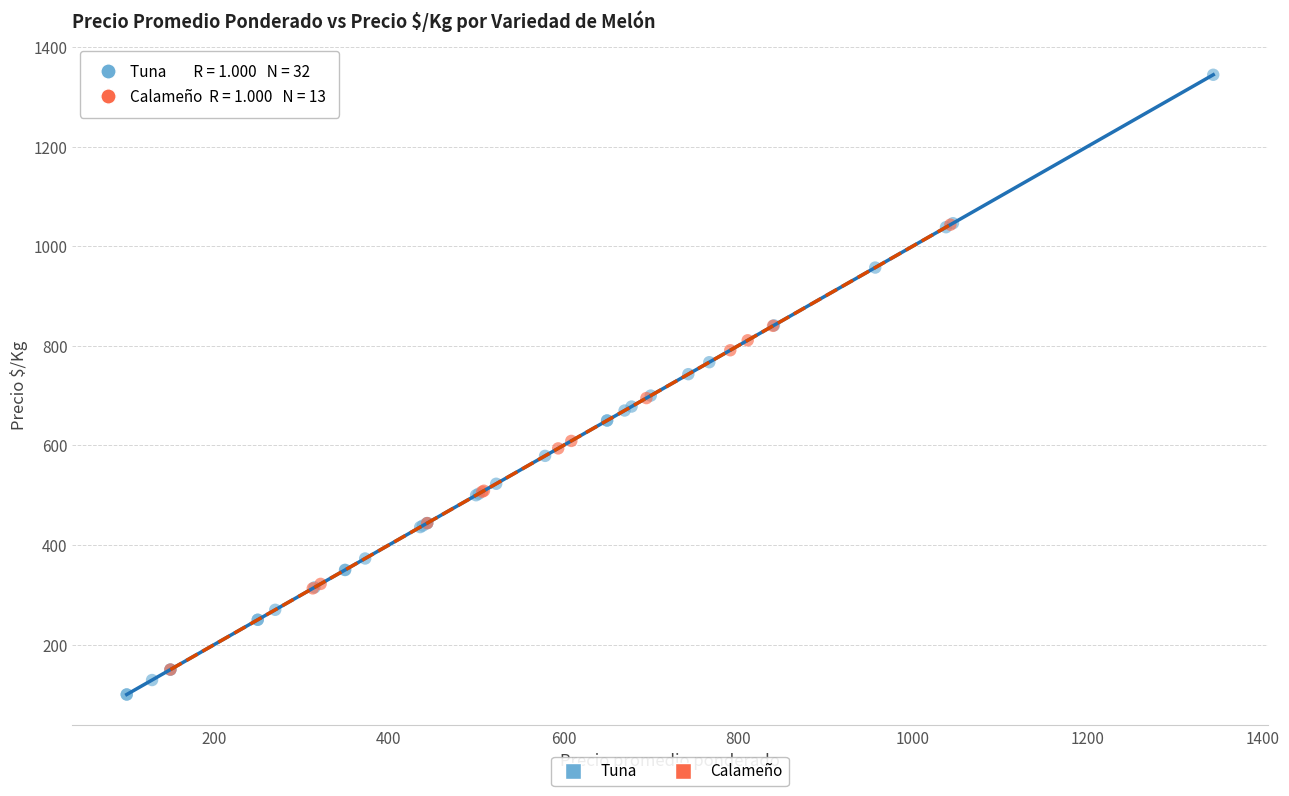

Which series has the widest spread of Y values?

Tuna